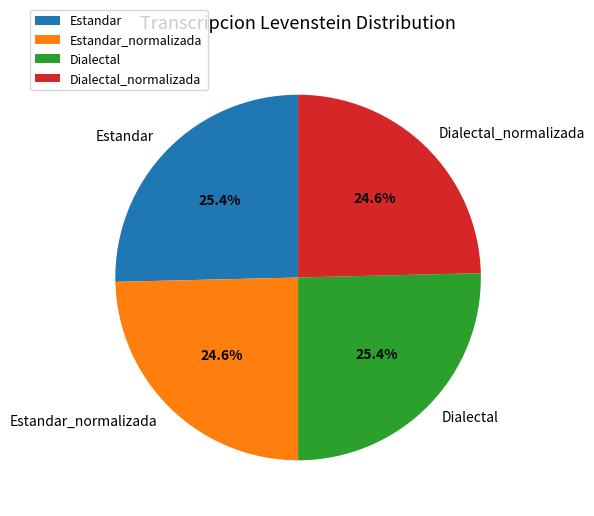

To the nearest percent, what is the average slice percentage?

25%